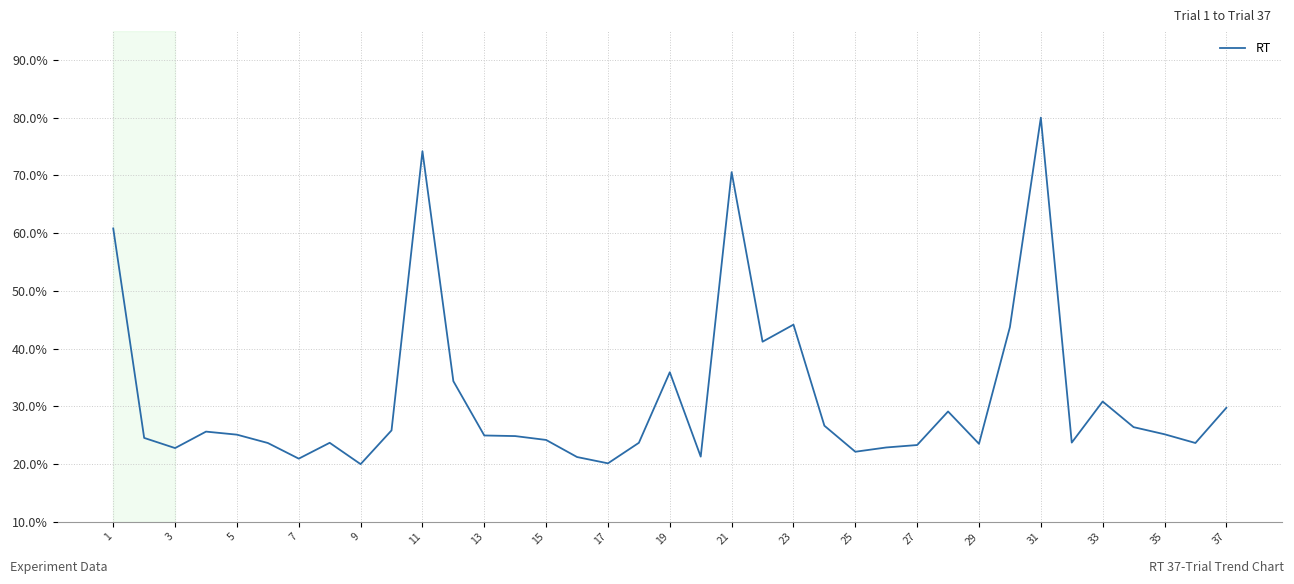

What is the greatest value displayed?

80.0